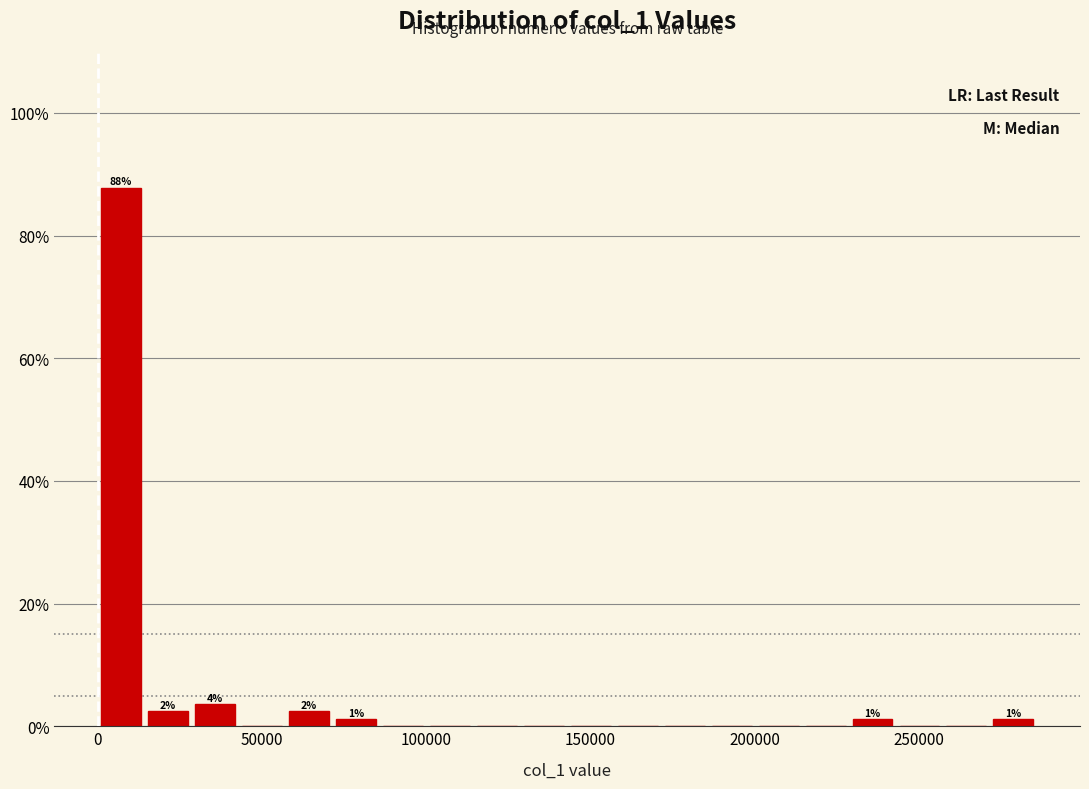

Read against the x-axis, roughly where is the centre of the tallest bar?

5000